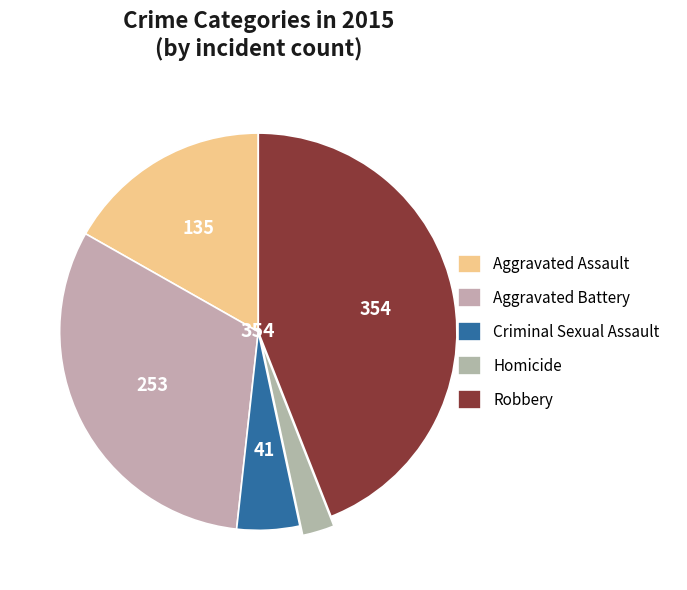

How many segments does this pie chart have?

5